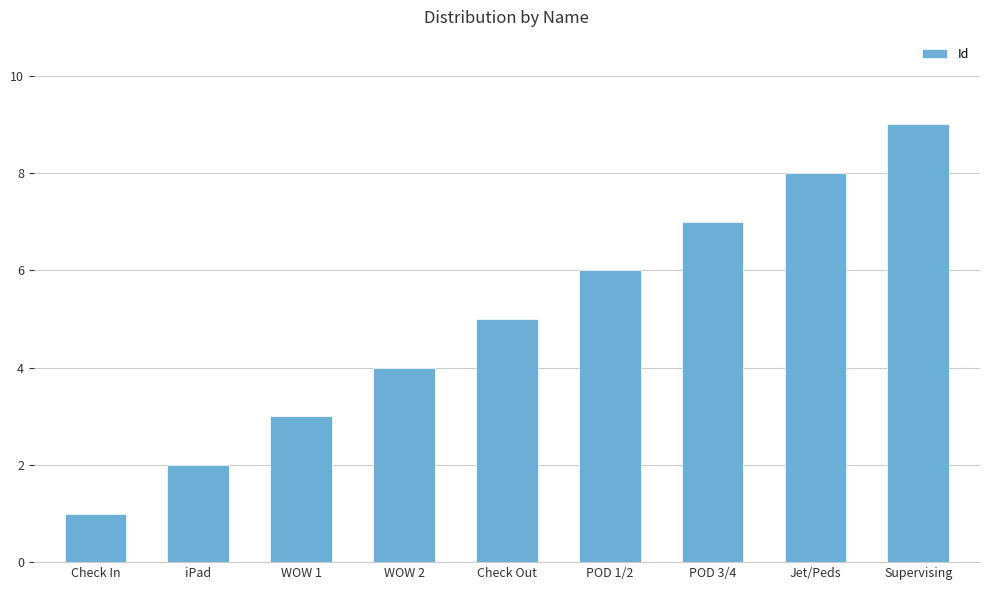

List the labels in order of value, largest first.

Supervising, Jet/Peds, POD 3/4, POD 1/2, Check Out, WOW 2, WOW 1, iPad, Check In